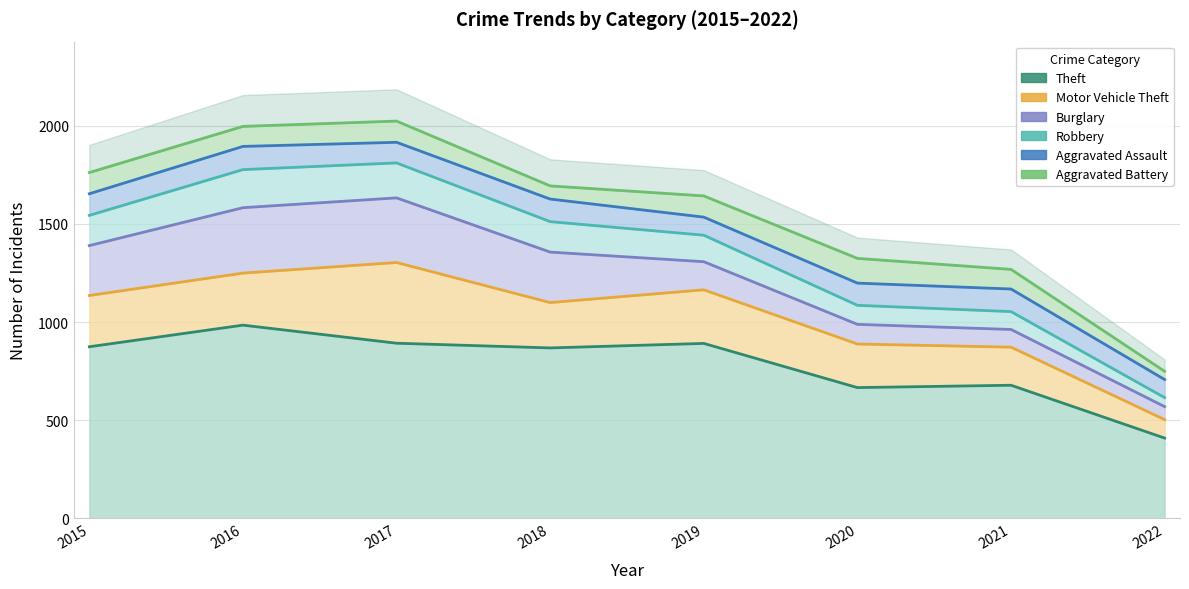

In Robbery, how many points are higher than both neighbors (excluding endpoints)?

1